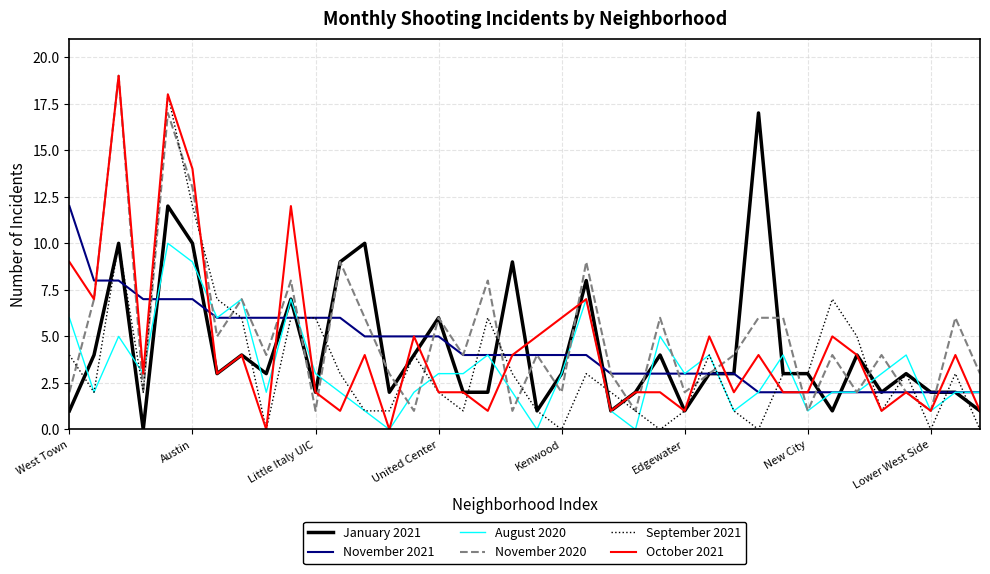

What is the value of the January 2021 point at the 3rd from the left?

10